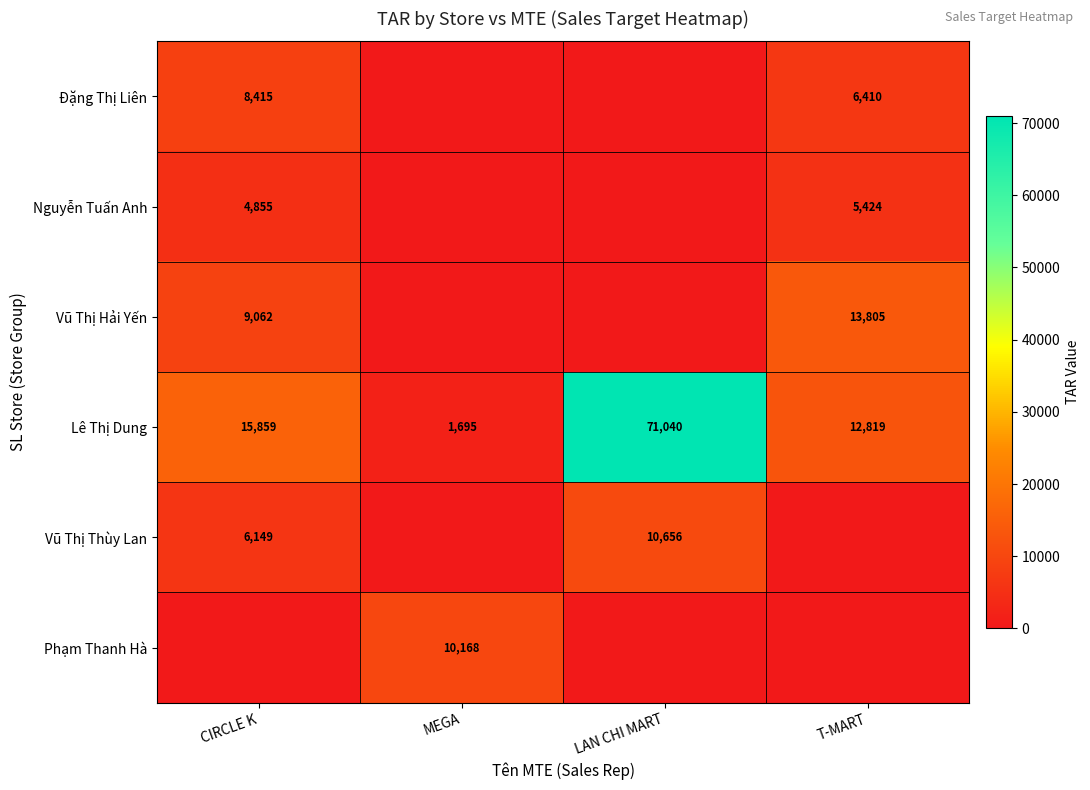

At which category is the sum across all series the highest?

LAN CHI MART